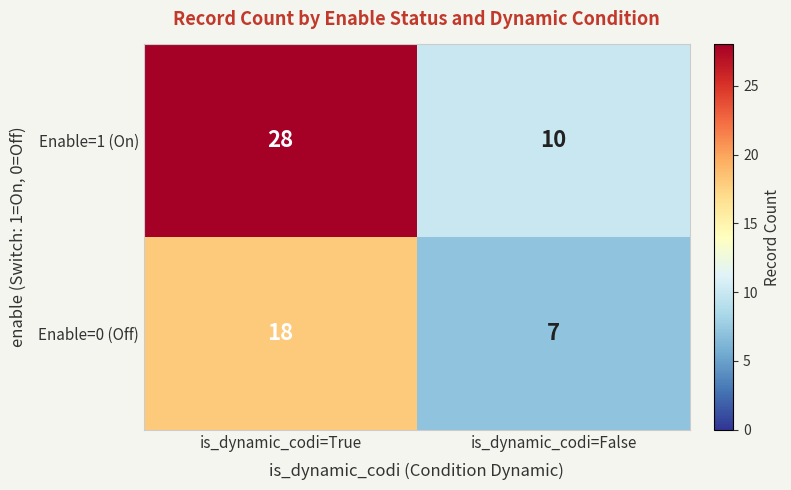

Which series changed the most between is_dynamic_codi=True and is_dynamic_codi=False?

Enable=1 (On)